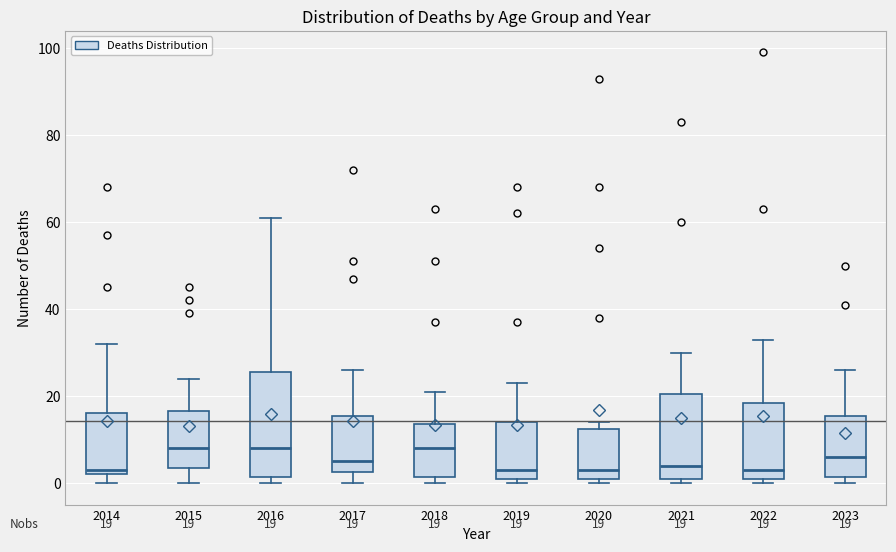

Which box is the tallest, from its lower edge to its upper edge?

2016